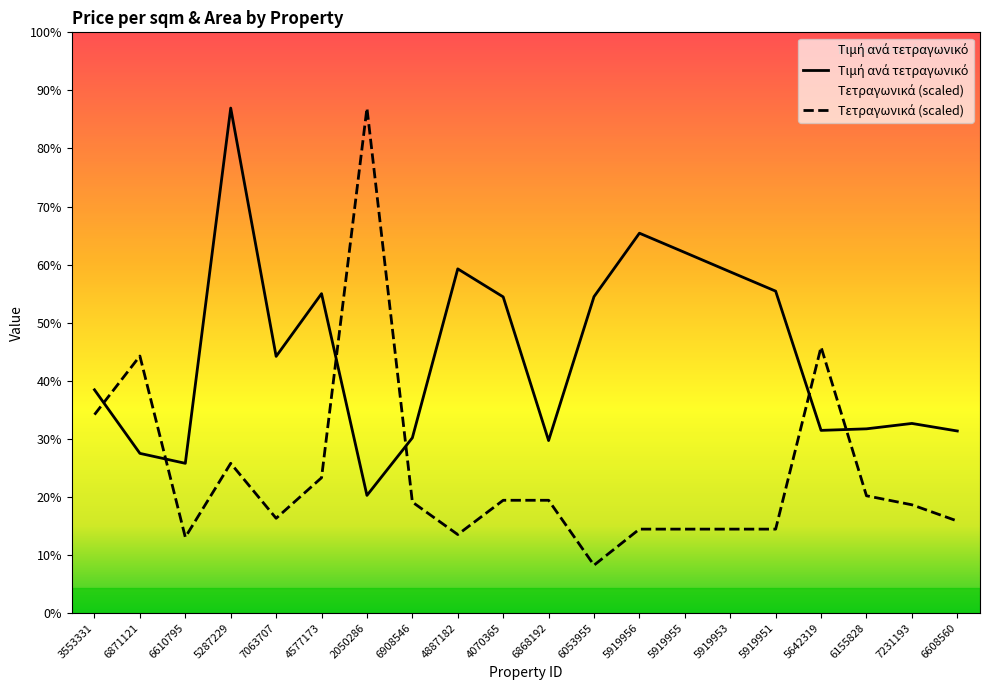

How many values in the Τετραγωνικά series are below 926?

10